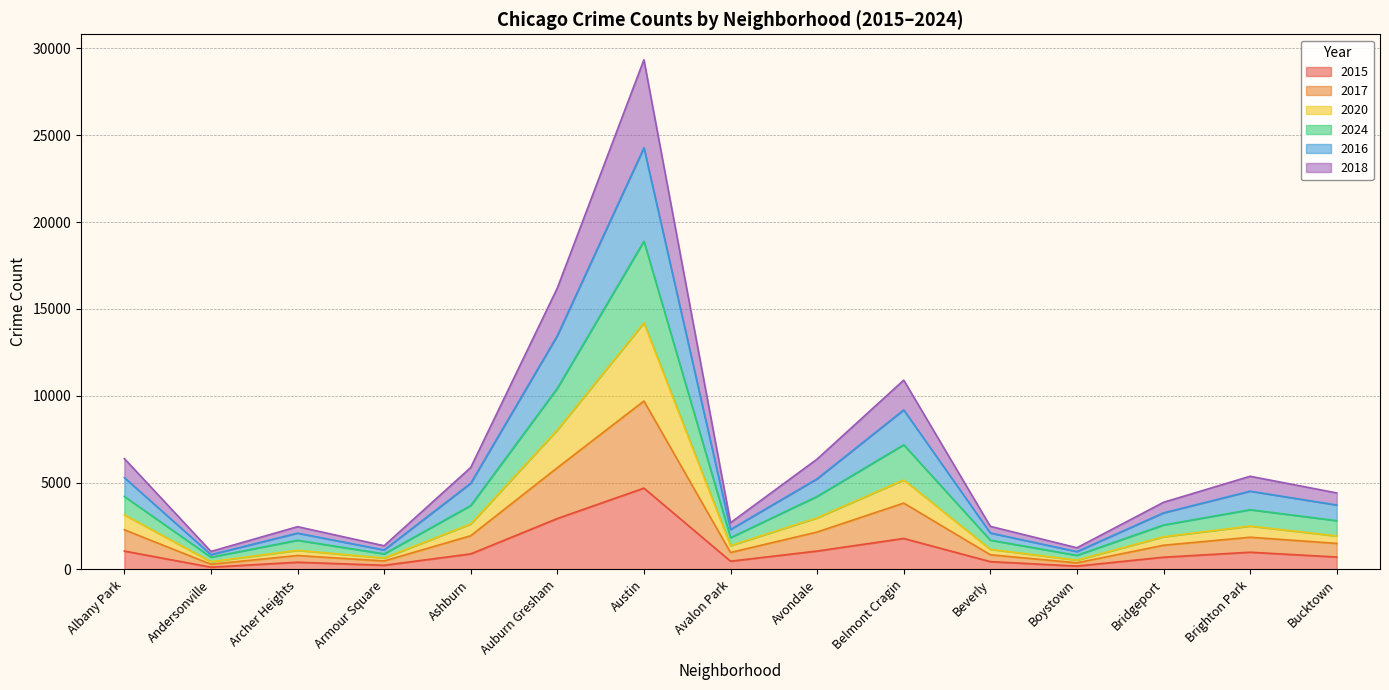

Is it true that 2015 equals 1058 at Avondale?

True